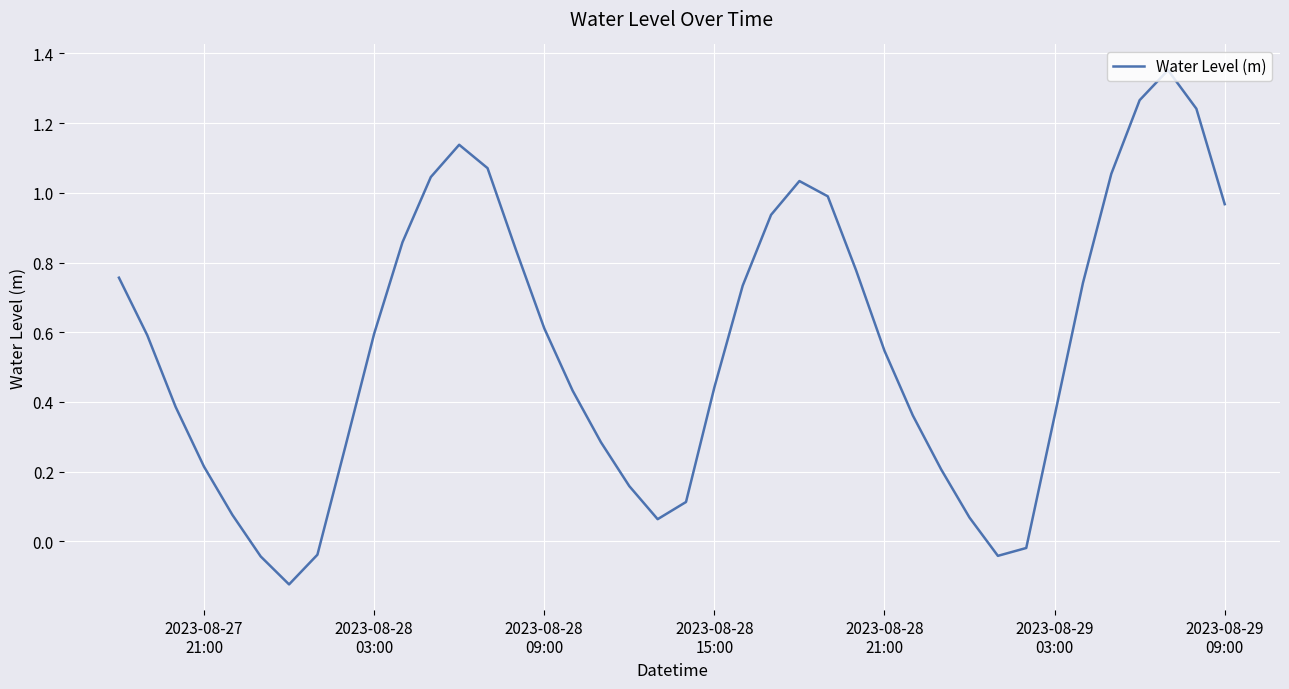

What is the difference between the maximum and minimum values?

1.5